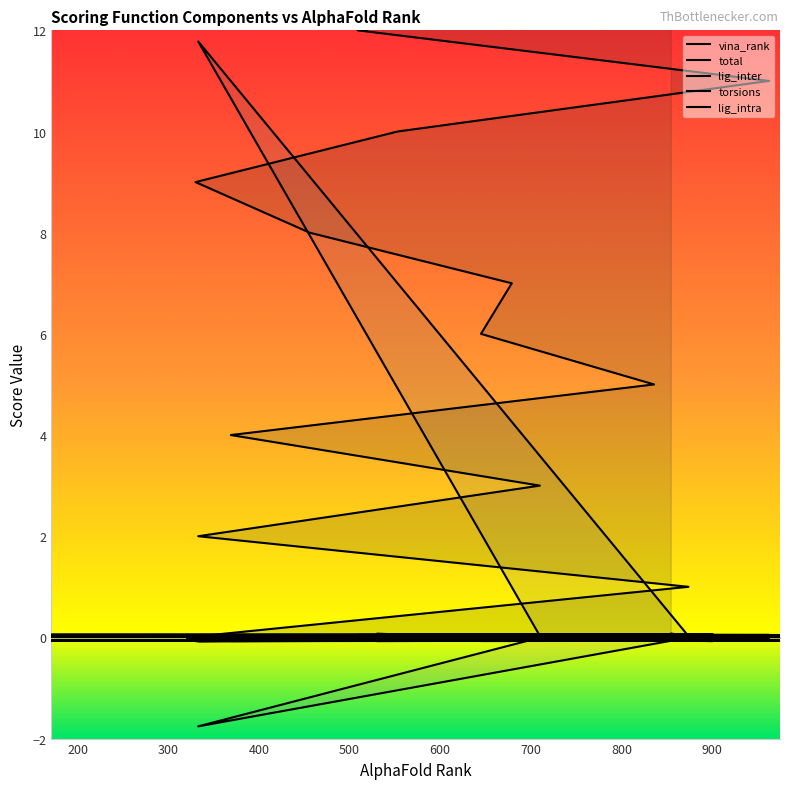

How many times do lig_inter and lig_intra cross each other?

4